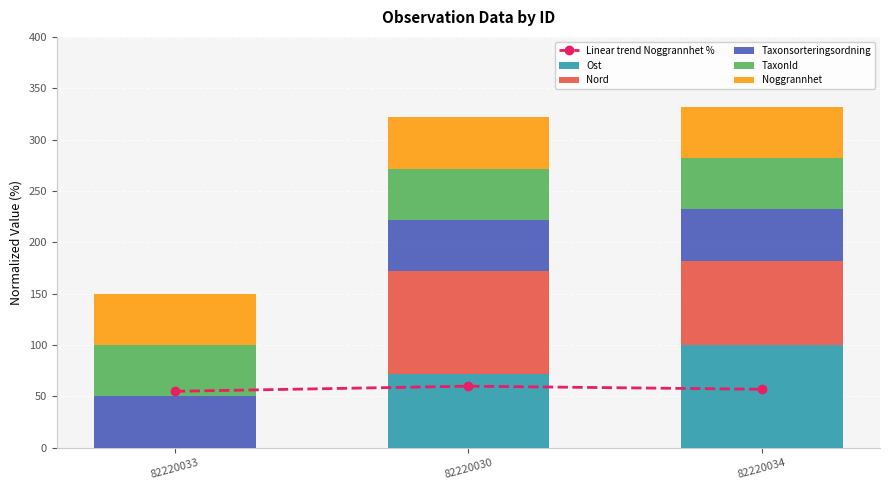

What is the label of the 1st bar from the right?

82220034